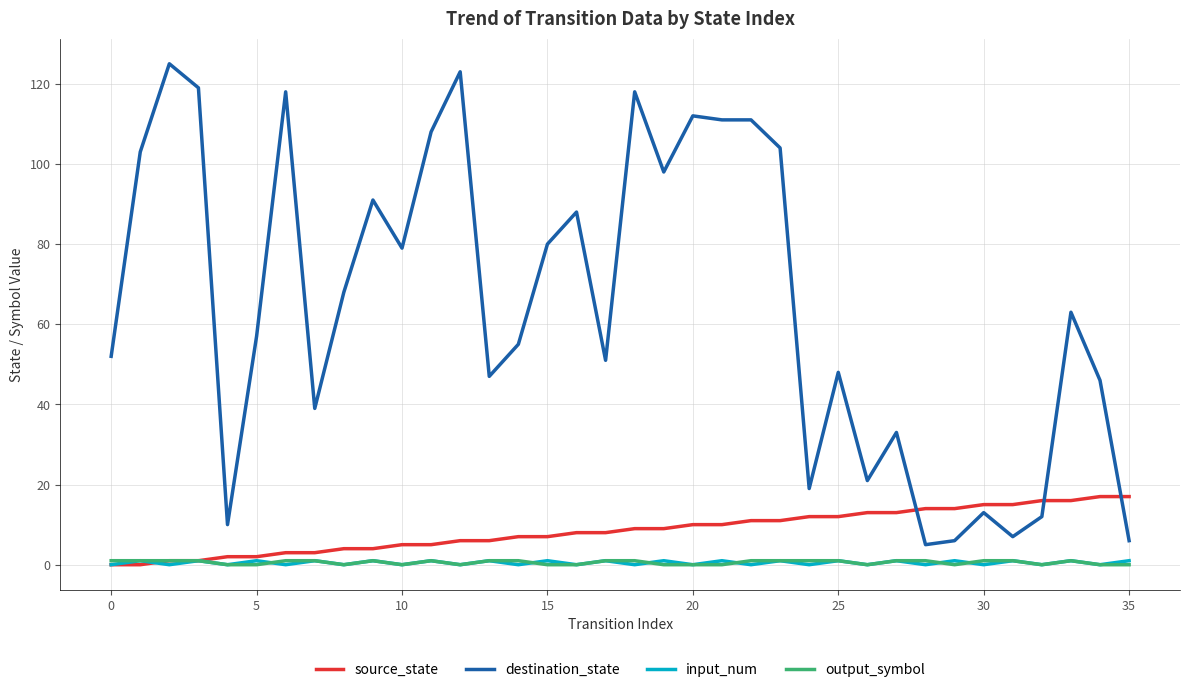

Which series has the widest spread of values?

destination_state